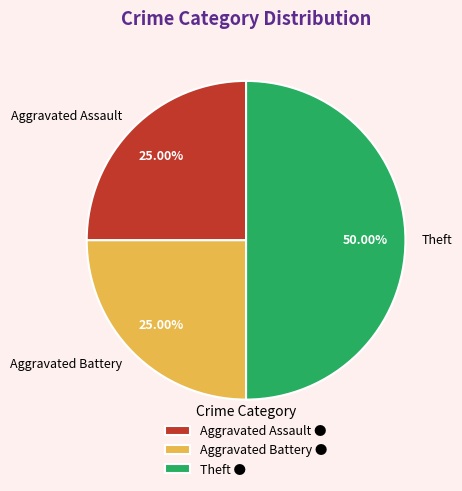

What portion of the pie excludes Aggravated Battery?

75.0%